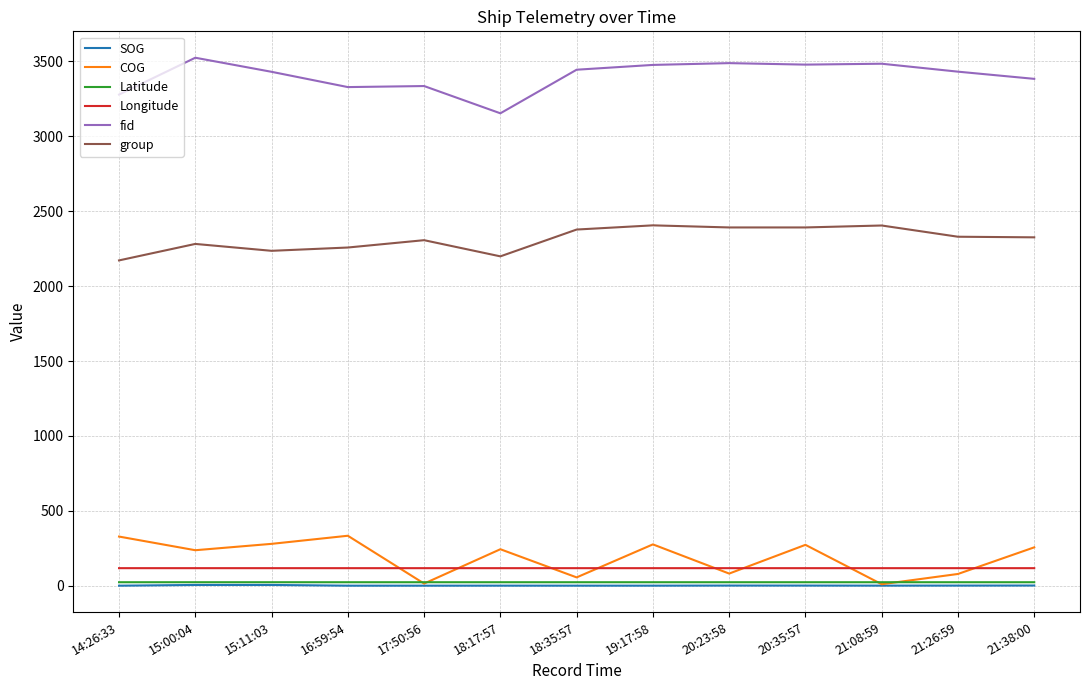

True or false: Longitude and group intersect in this chart.

False